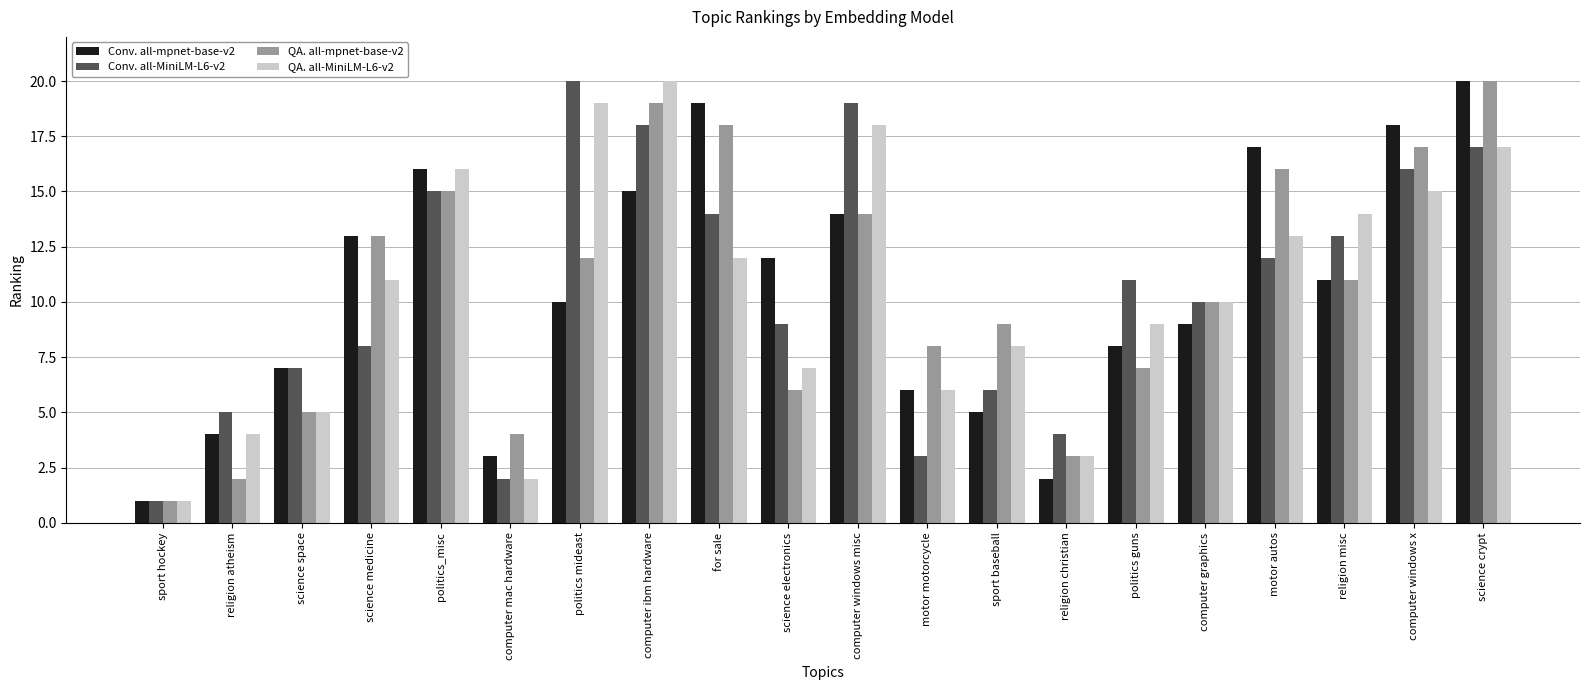

Is the value of QA. all-mpnet-base-v2 at computer ibm hardware greater than the value of Conv. all-MiniLM-L6-v2 at computer mac hardware?

Yes